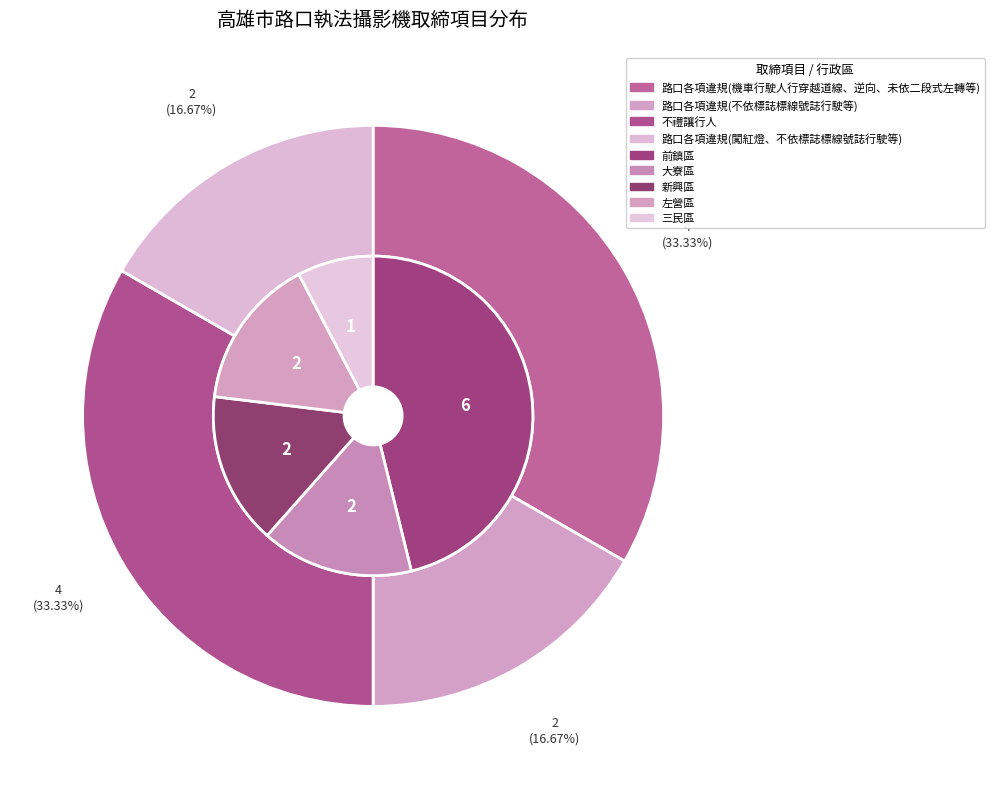

To the nearest percent, what percentage of the pie is 路口各項違規(闖紅燈、不依標誌標線號誌行駛等)?

17%